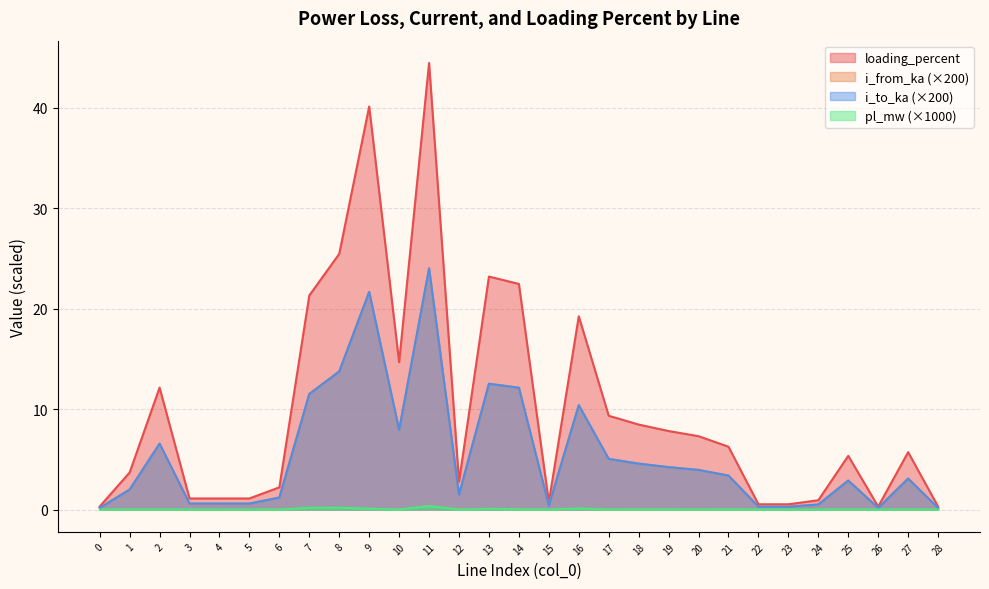

Is the value of loading_percent at 24 greater than the value of pl_mw at 16?

Yes